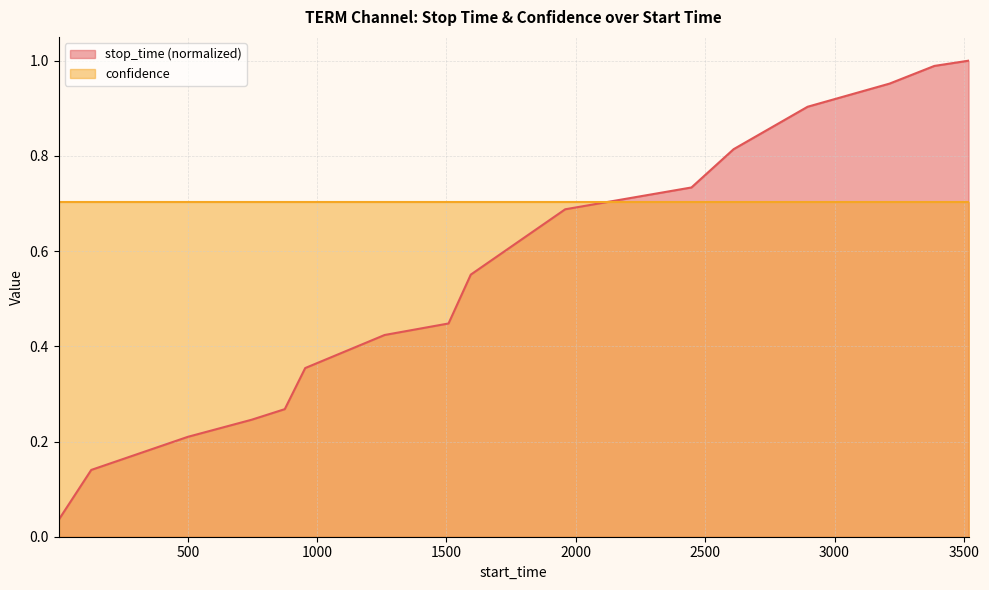

What is the average value?

0.5